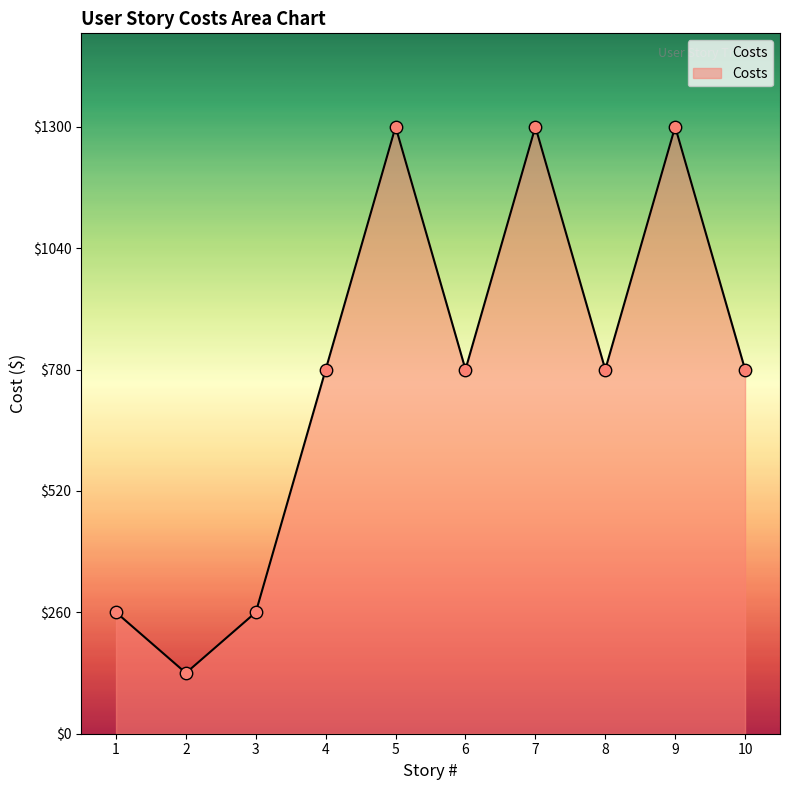

What is the change in value from 5 to 10?

-520